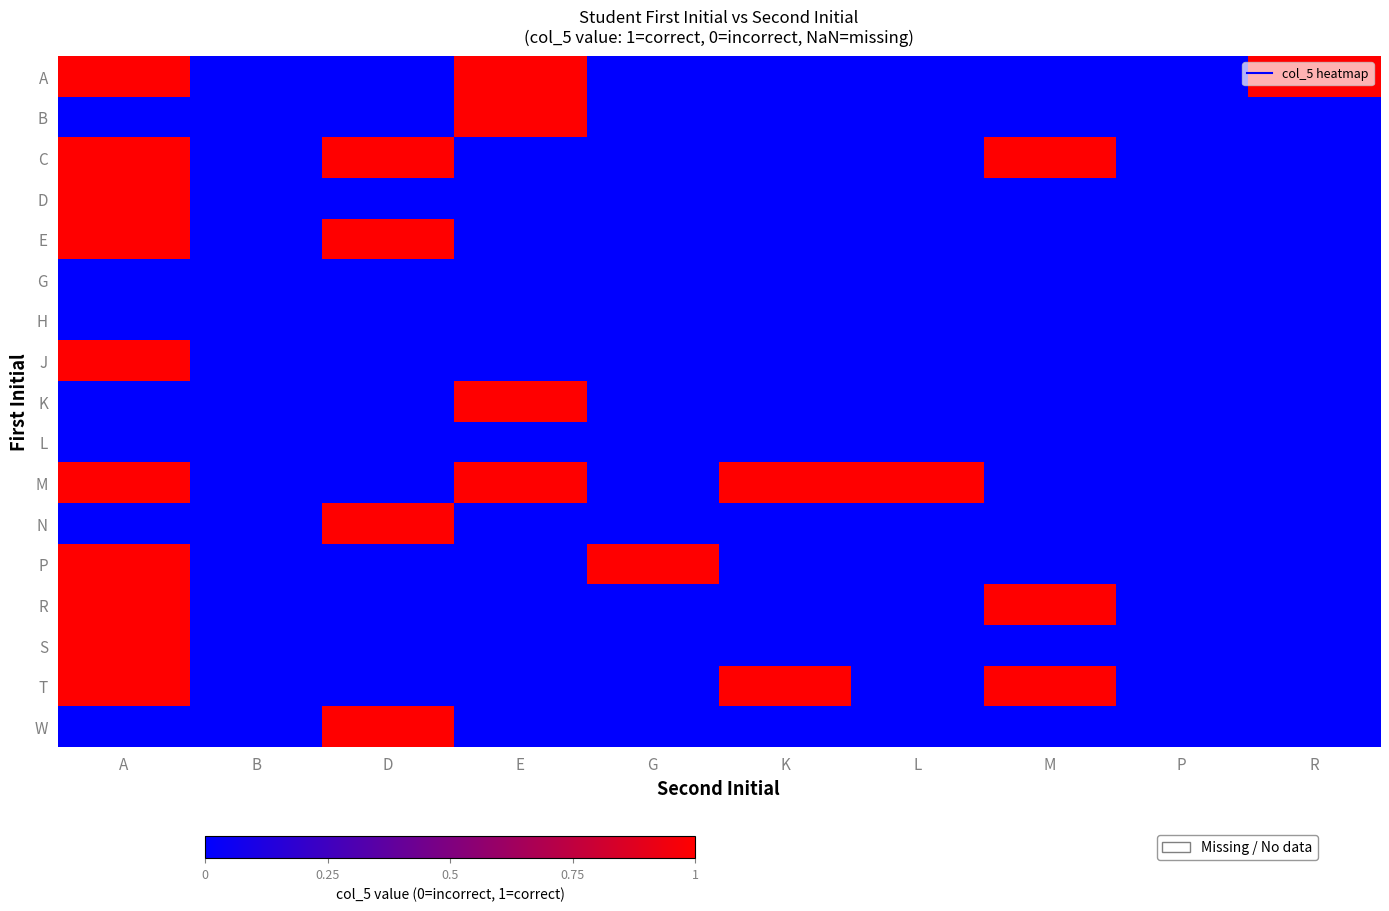

List the series in order of their peak value, lowest first.

G, H, L, A, B, C, D, E, J, K, M, N, P, R, S, T, W